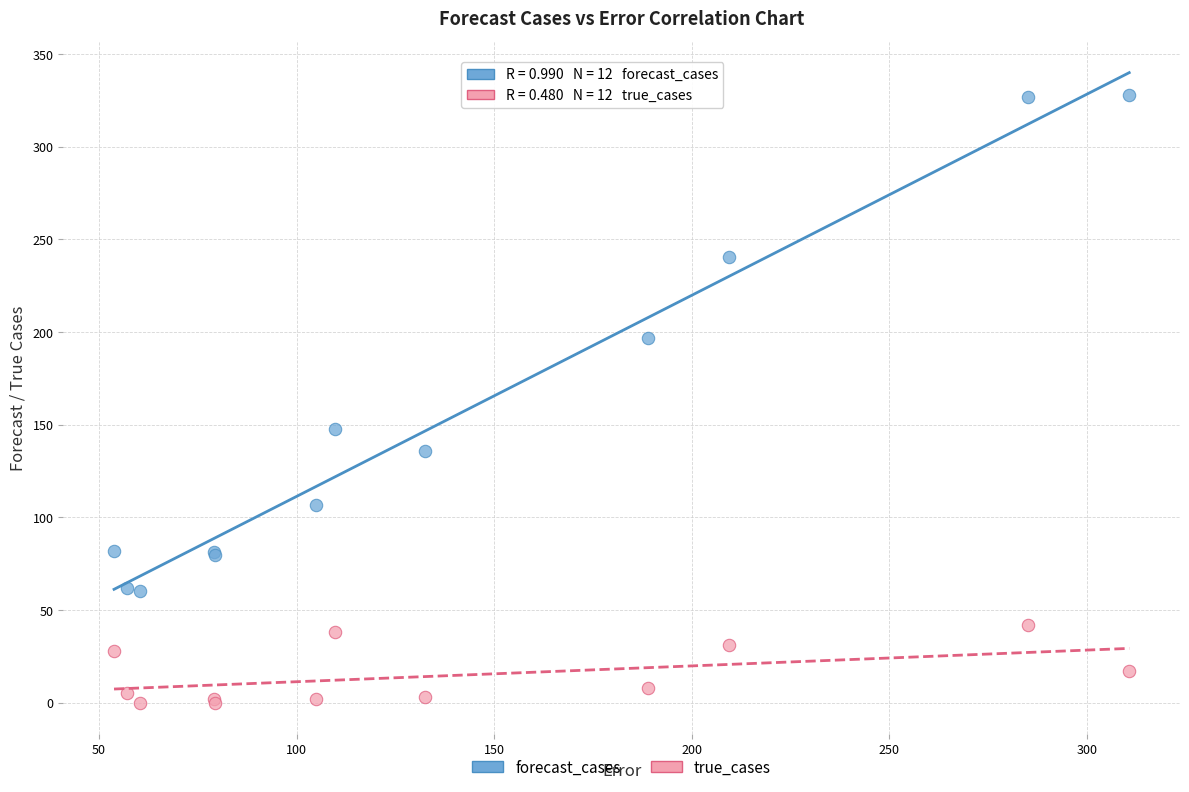

Which series has the largest Y range (max minus min)?

forecast_cases